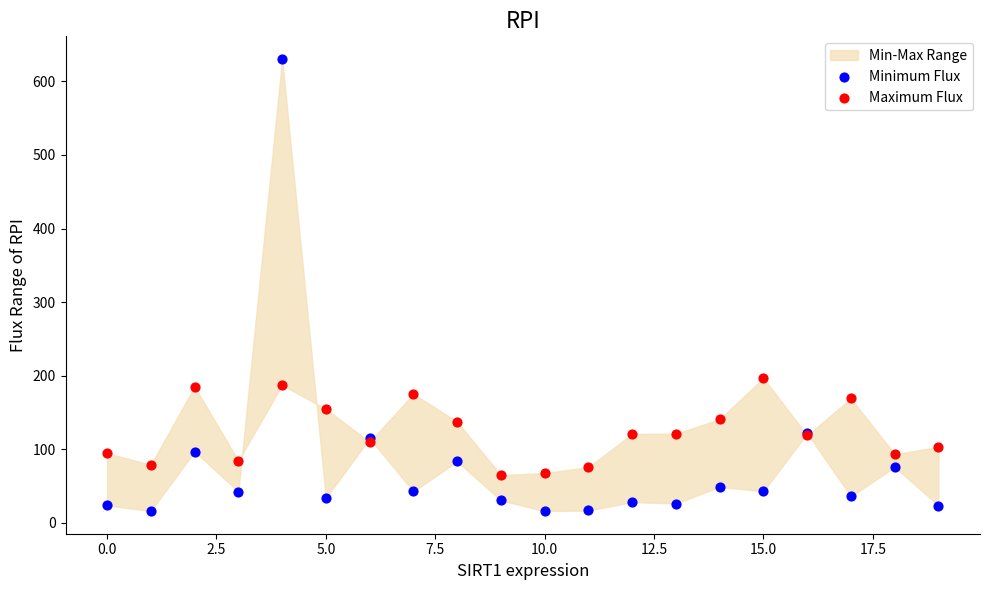

Which series contains the lowest Y value?

Minimum Flux